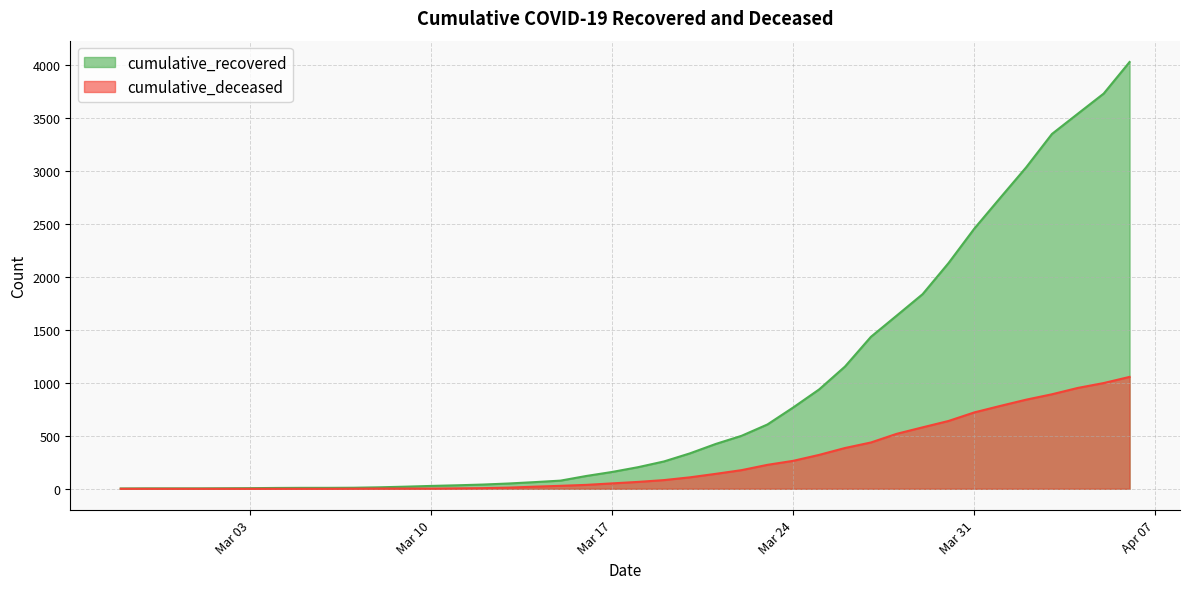

Which series has the widest spread of values?

cumulative_recovered